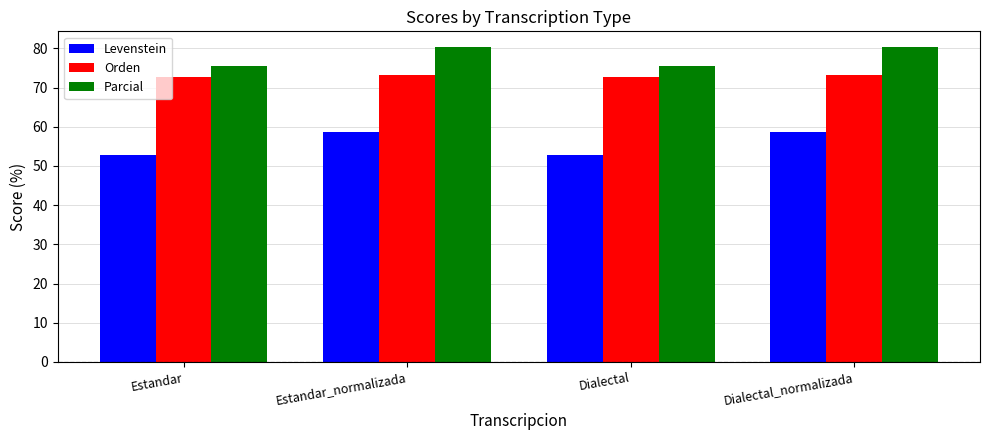

What is the label of the 1st bar from the right?

Dialectal_normalizada